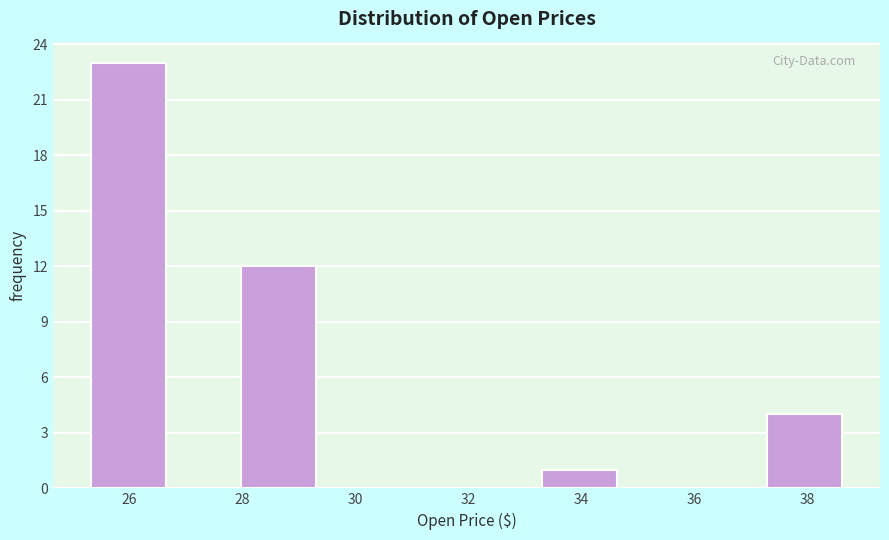

Reading left to right, transcribe this chart: for each bar, give the range it covers on the x-axis and its height. Neither the bar edges nor the heights are printed on the chart, so give them approximately, as read against the axes.

25.4 to 26.6: 23
26.6 to 28.0: 0
28.0 to 29.4: 12
29.4 to 30.6: 0
30.6 to 32.0: 0
32.0 to 33.4: 0
33.4 to 34.6: 1
34.6 to 36.0: 0
36.0 to 37.2: 0
37.2 to 38.6: 4